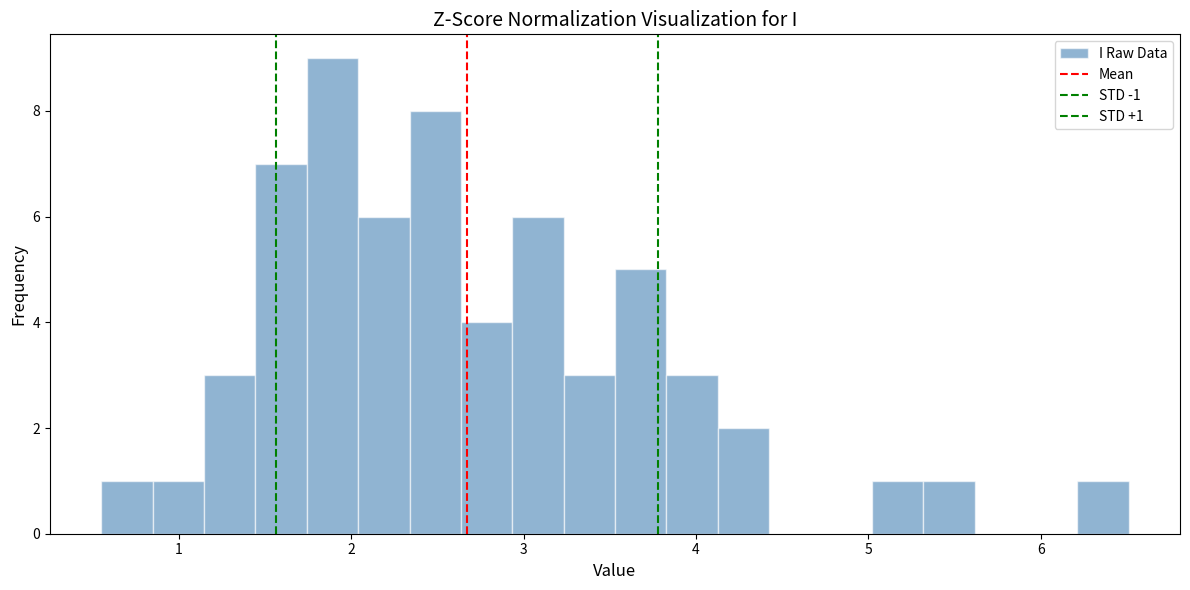

Around what value on the x-axis is the tallest bar? Give the approximate position of its centre, as read against the axis.

1.9